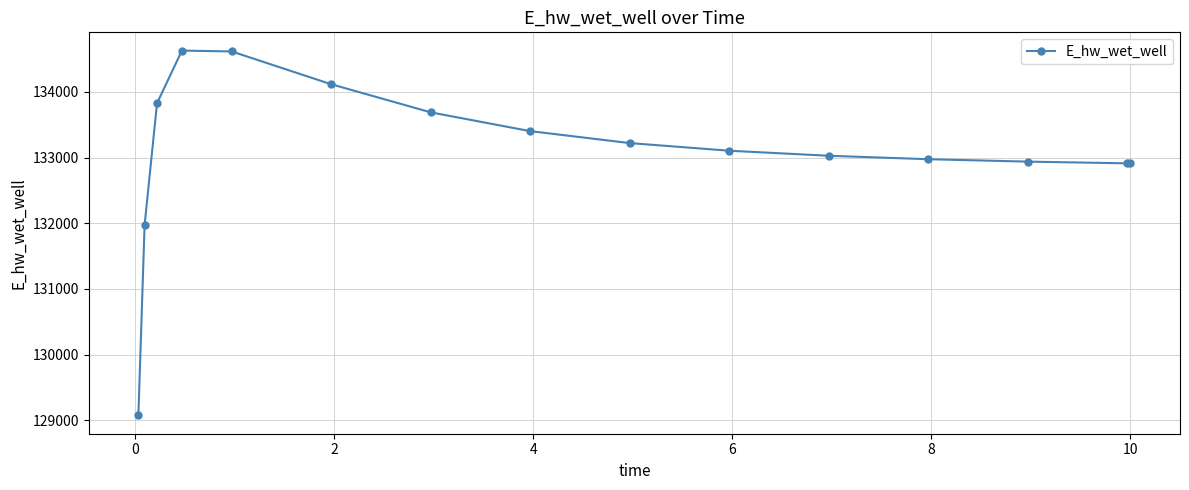

True or false: there are more than 0 points higher than both neighbors.

True